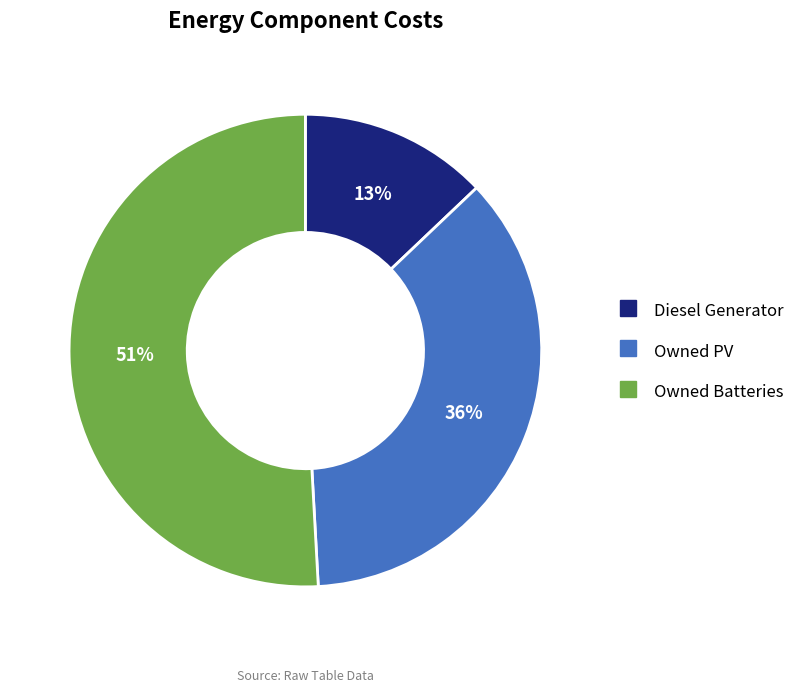

Between Owned PV and Diesel Generator, which is larger?

Owned PV